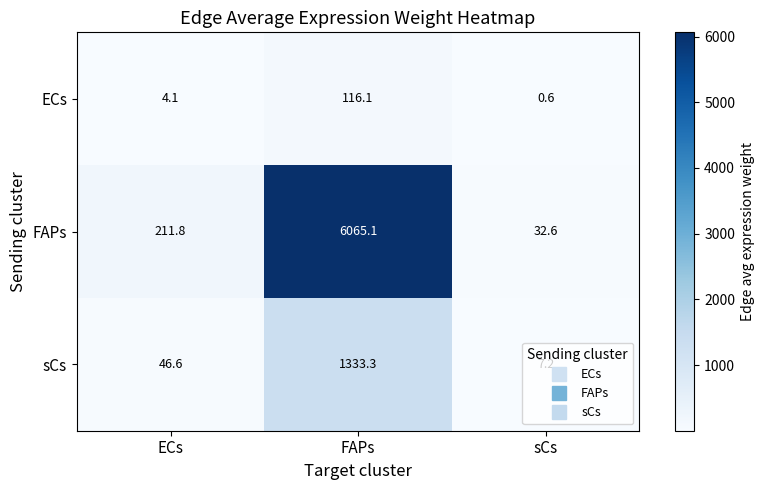

Rank the series by their maximum value, from lowest to highest.

ECs, sCs, FAPs